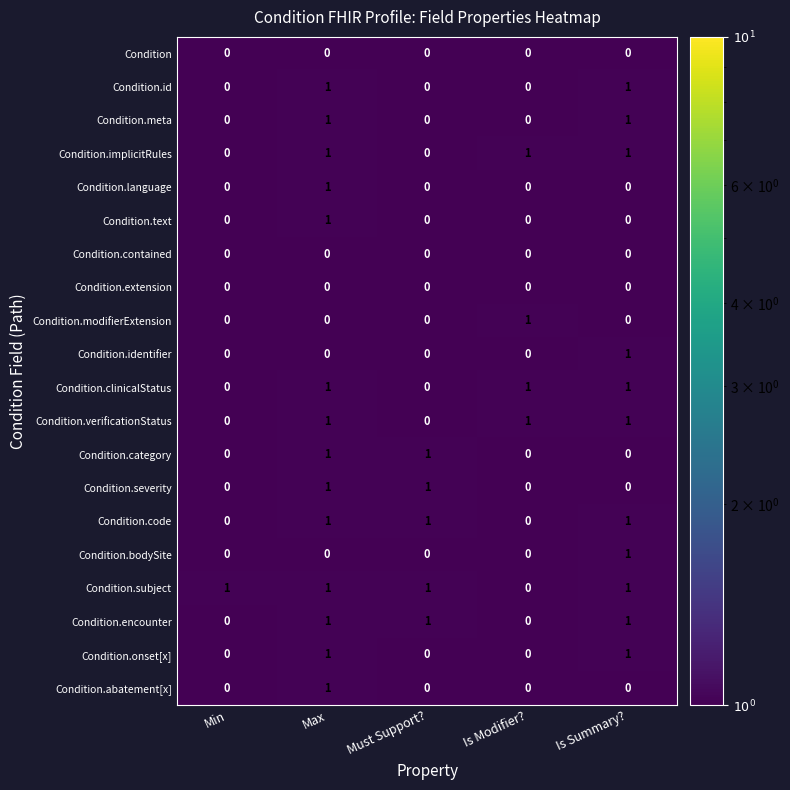

How many categories are shown in the chart?

5